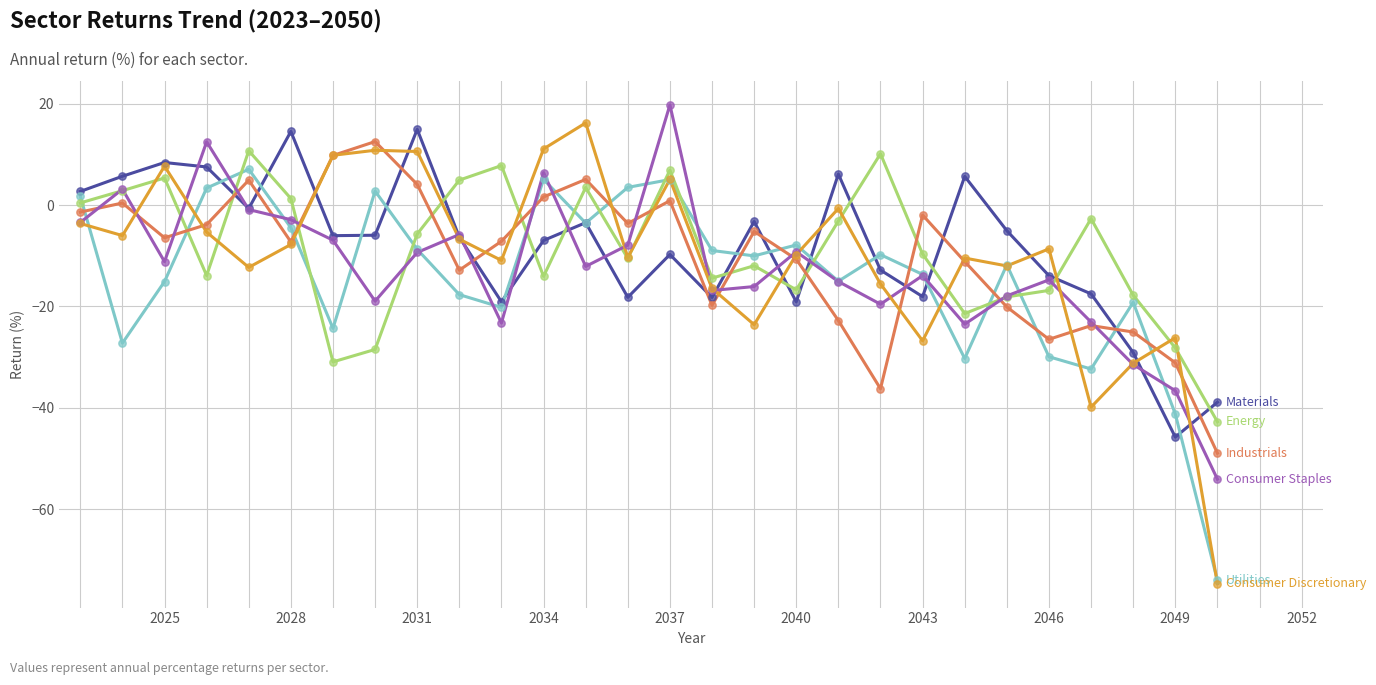

What is the maximum value shown in the chart?

19.7